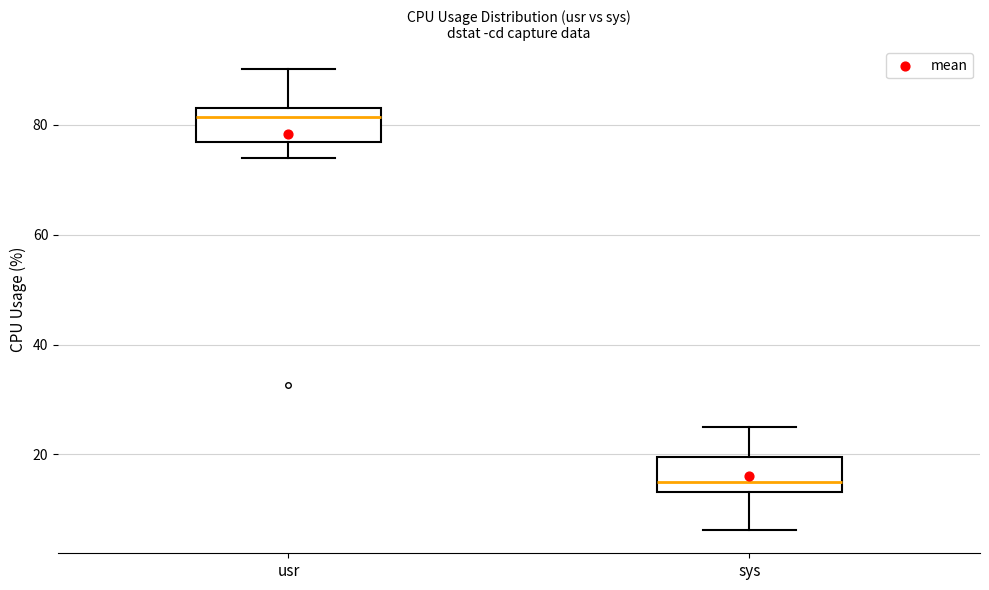

Reading left to right, transcribe this box plot: for each box, give where its median line is, the range the box spans, and where its two whiskers end, as read against the y-axis. The values are not printed on the chart, so give them approximately, as read against the axis.

usr: median 82, box 76 to 84, whiskers 74 to 90
sys: median 16, box 14 to 20, whiskers 6 to 26